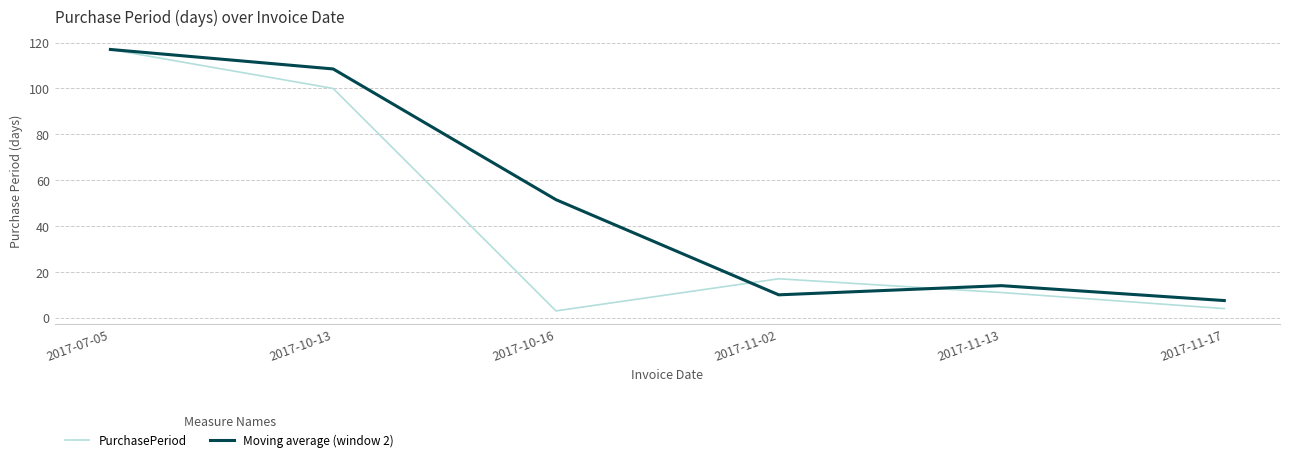

What is the difference between the highest and lowest values at 2017-11-13?

3.0